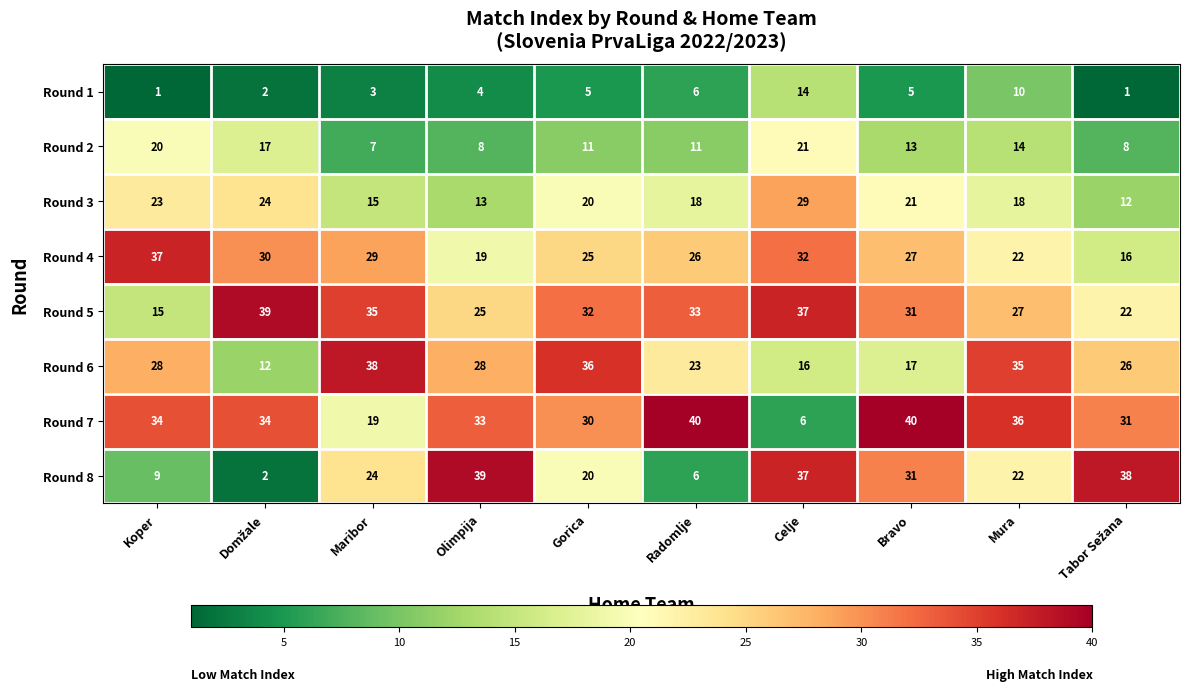

Where is Round 3 nearest to the value 20?

Gorica